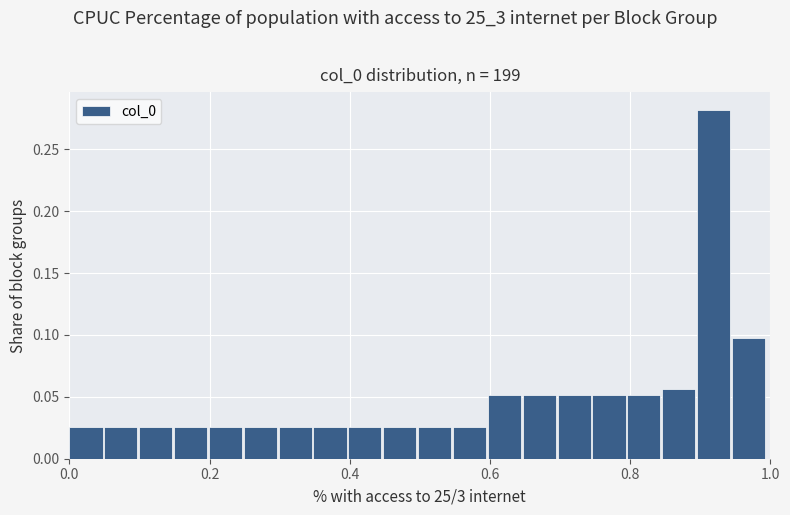

Around what value on the x-axis is the tallest bar? Give the approximate position of its centre, as read against the axis.

0.92